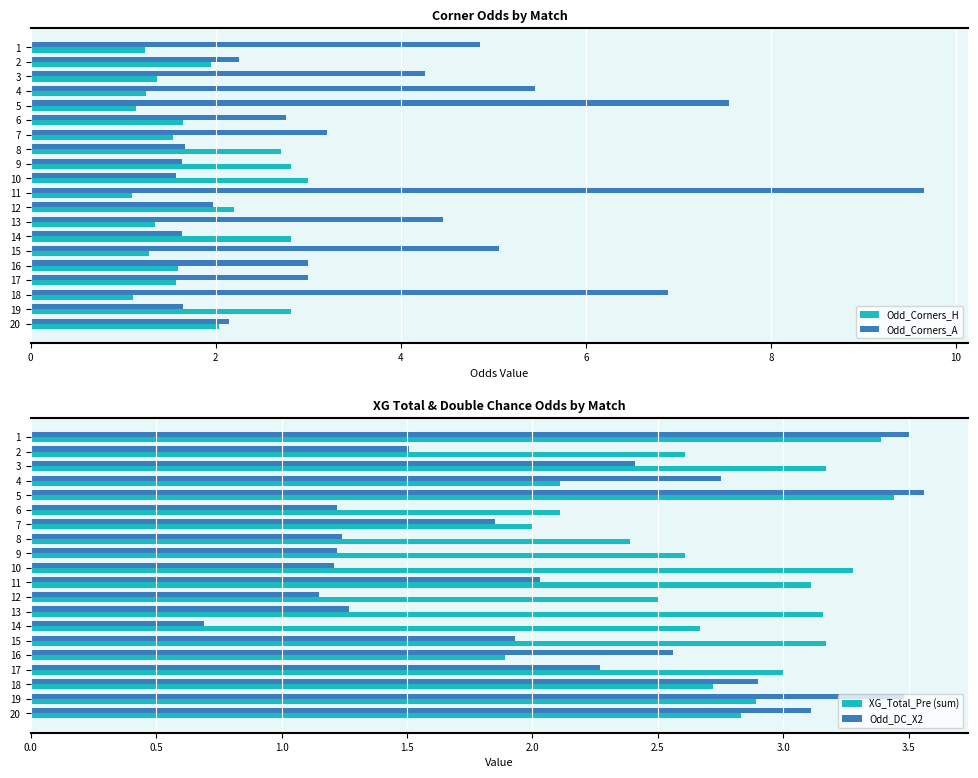

What is the difference between the maximum and second lowest values in the XG_Total_Pre (sum) series?

1.4